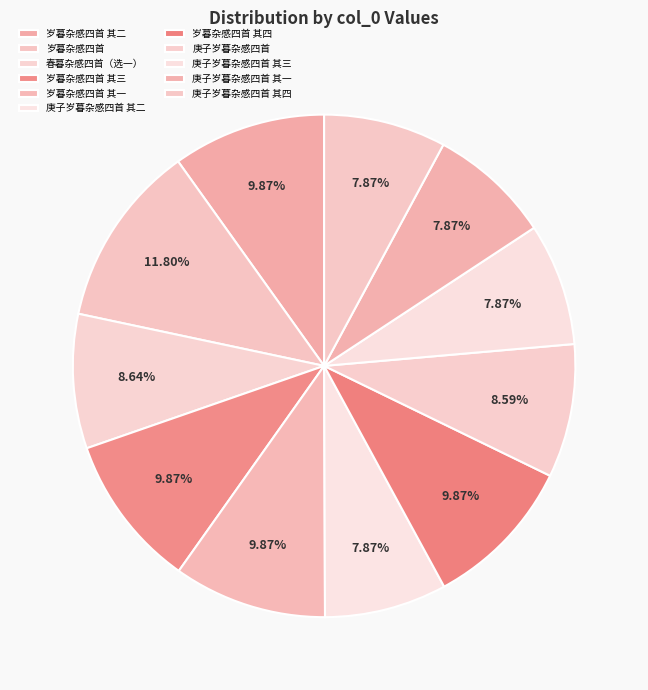

To the nearest percent, what portion does 岁暮杂感四首 其一 represent?

10%